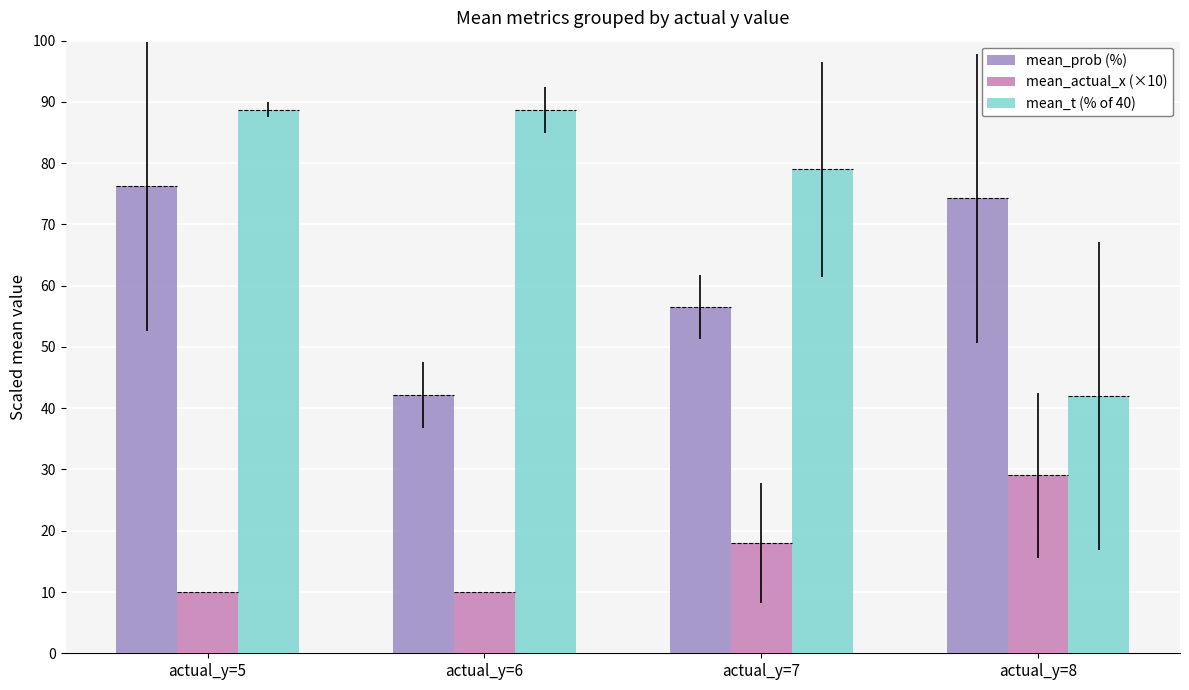

List the series in order of their overall mean, lowest first.

mean_actual_x (×10), mean_prob (%), mean_t (% of 40)